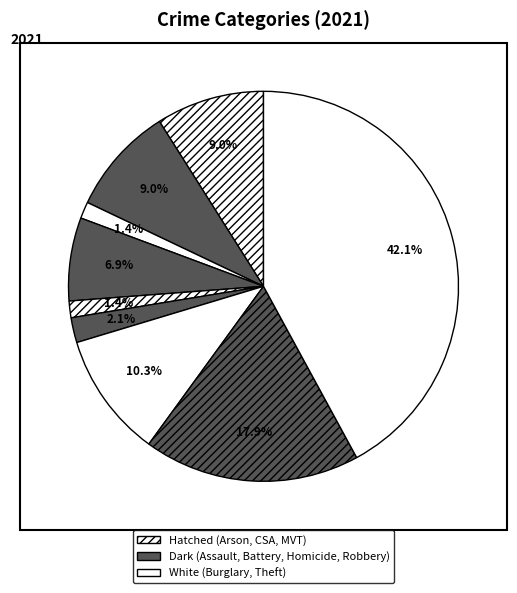

Count the number of slices in the pie.

9